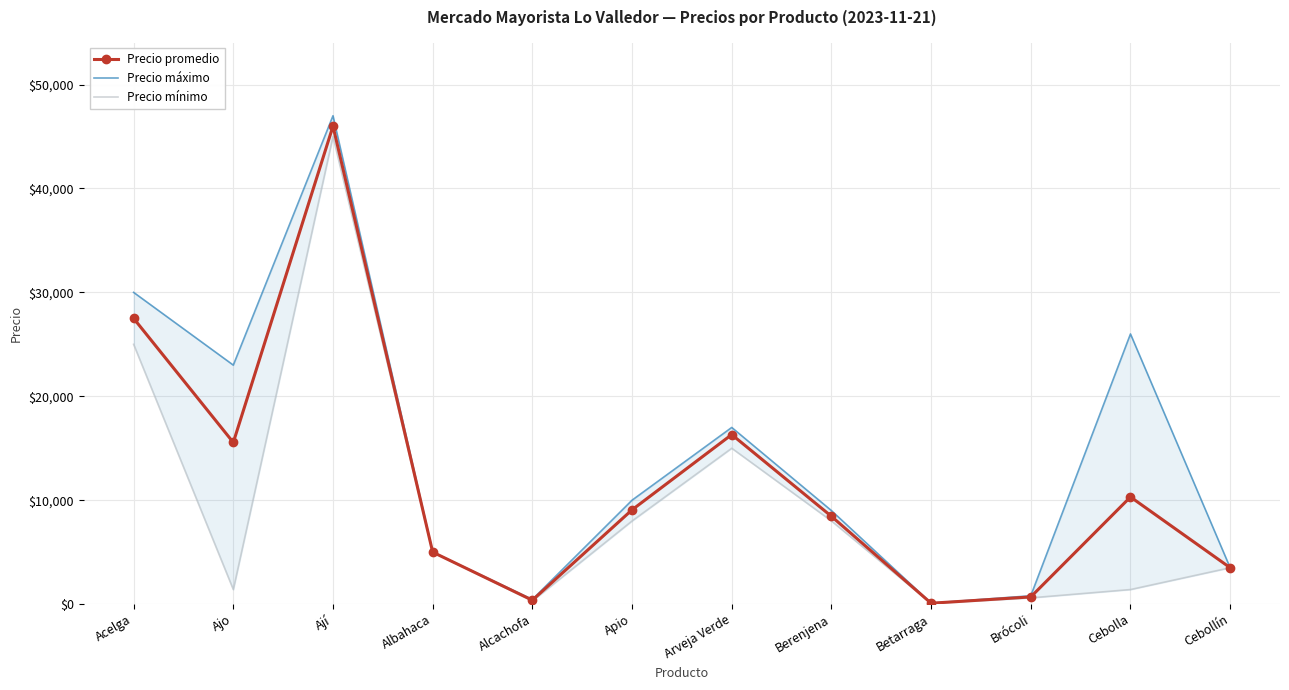

Rank the series at Brócoli from lowest to highest value.

Precio mínimo, Precio promedio, Precio máximo